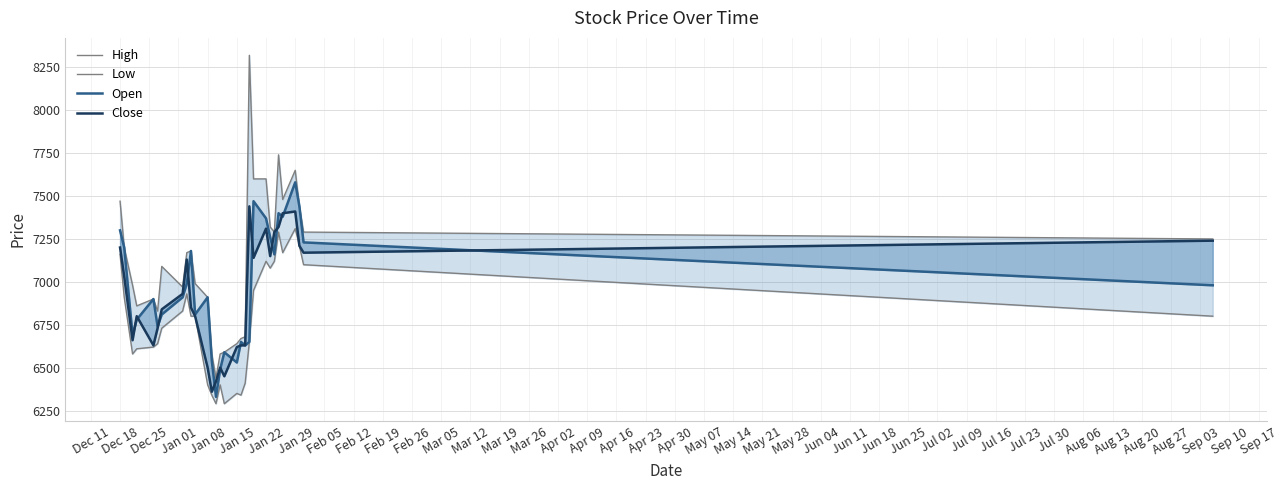

In Low, how many points are higher than both neighbors (excluding endpoints)?

6